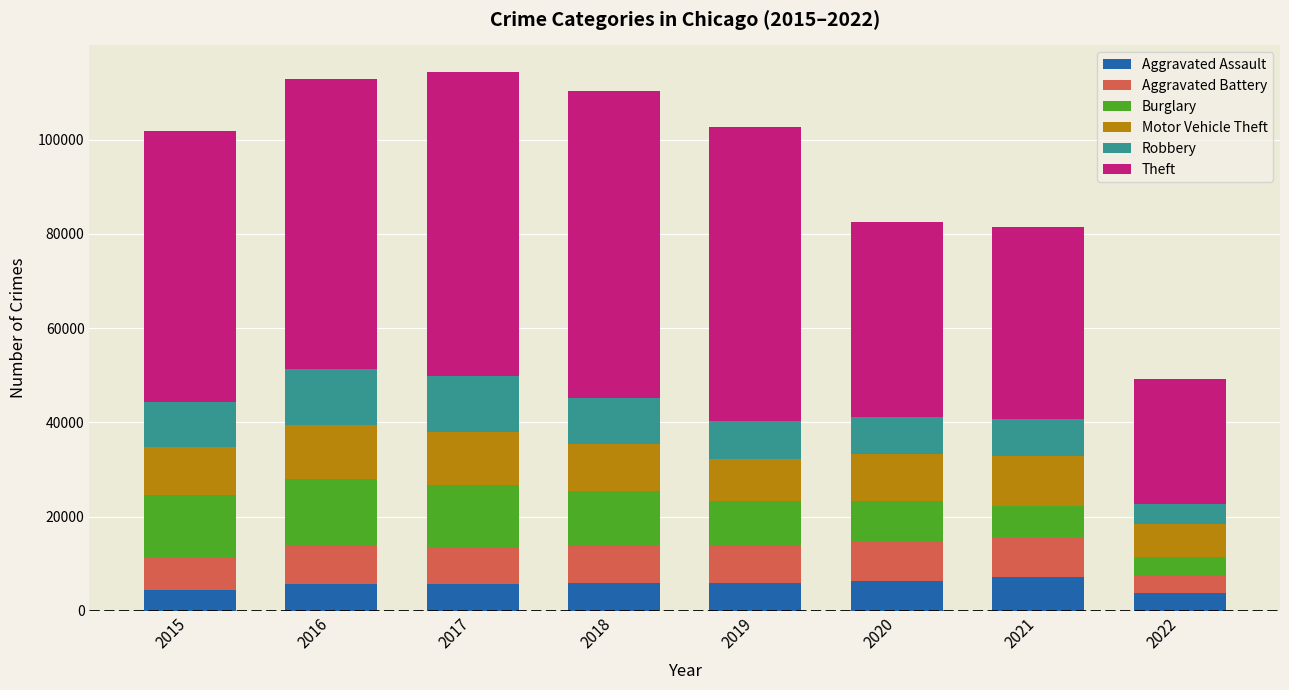

What is the maximum value for Aggravated Assault?

7243